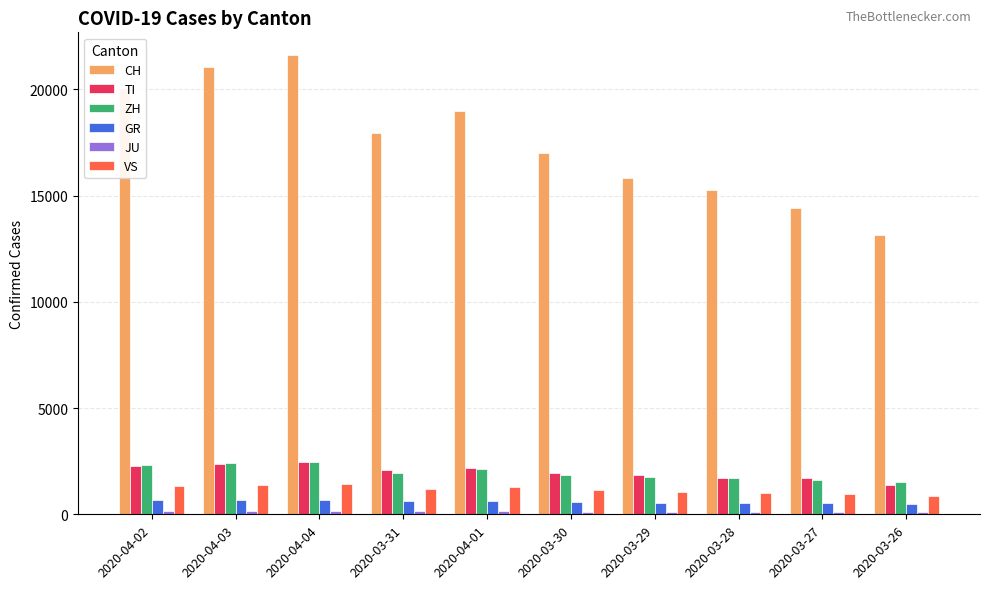

List the labels in order of CH value, smallest first.

2020-03-26, 2020-03-27, 2020-03-28, 2020-03-29, 2020-03-30, 2020-03-31, 2020-04-01, 2020-04-02, 2020-04-03, 2020-04-04